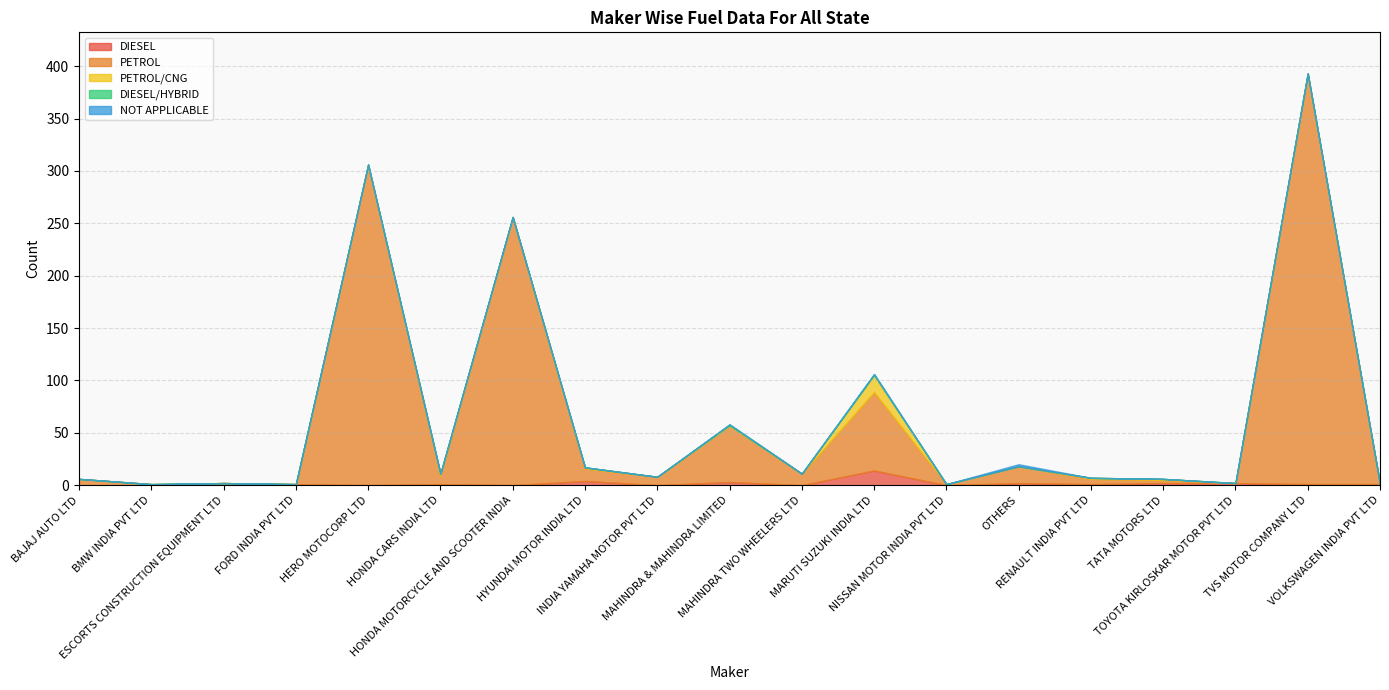

How many positive values does the NOT APPLICABLE series have?

1